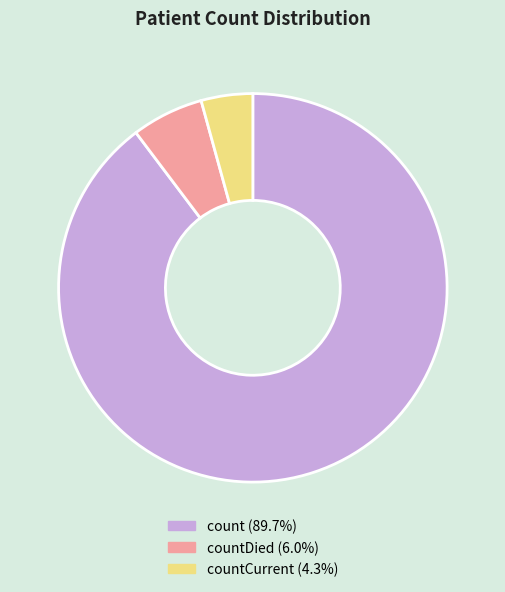

Is there a majority slice in this chart?

Yes